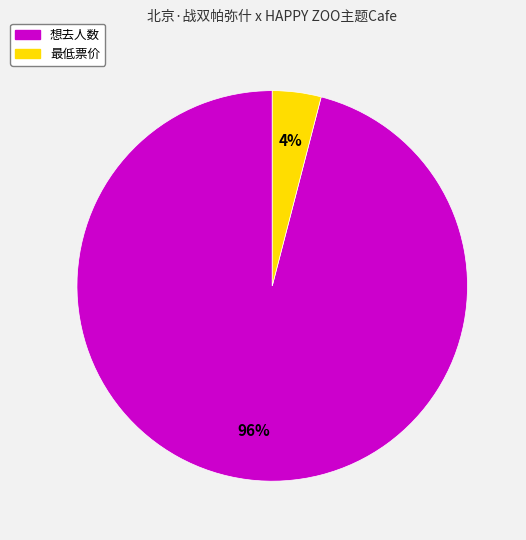

True or false: 最低票价 accounts for 14% of the total.

False